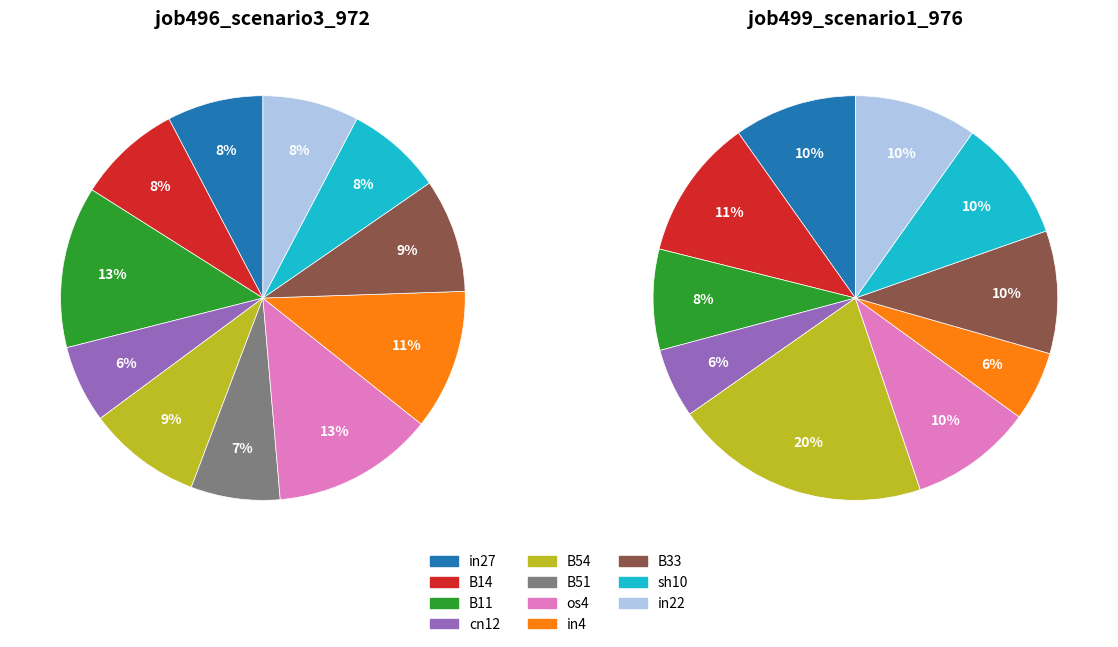

What percentage is the B54 slice, to the nearest percent?

20%